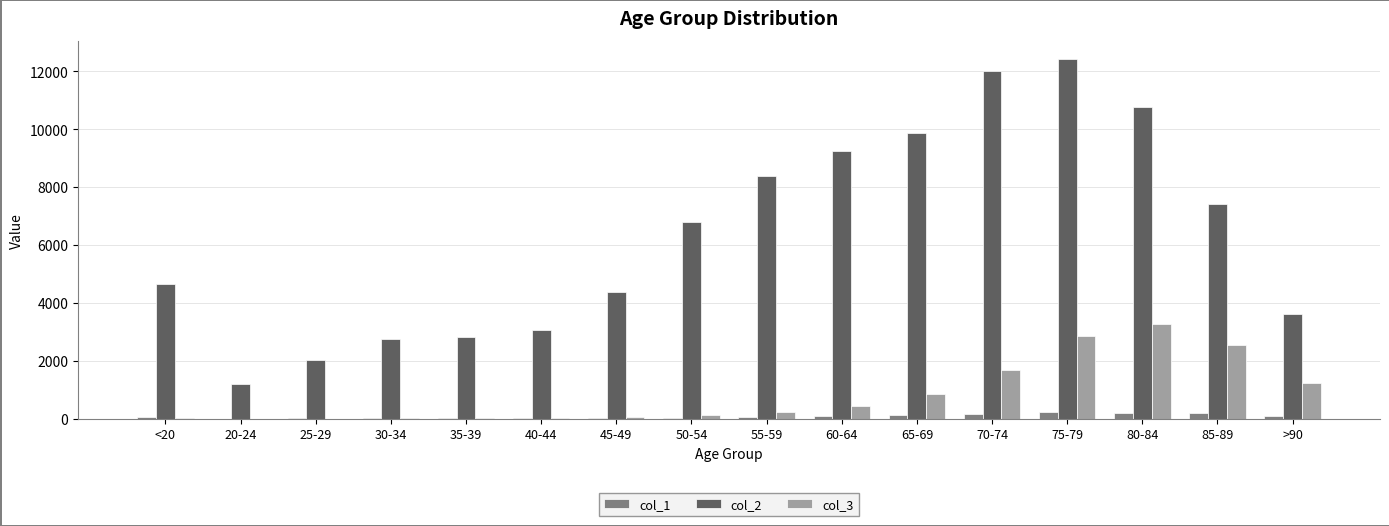

Which category has the highest value in the col_3 series?

80-84